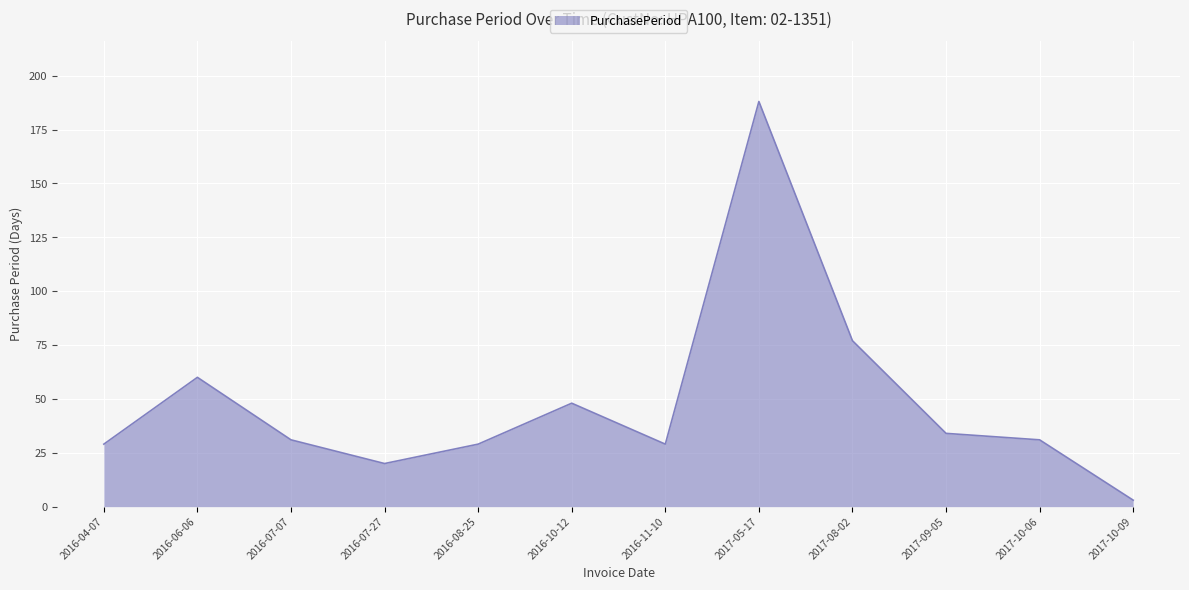

What is the sum of the values at 2017-09-05 and 2016-06-06?

94